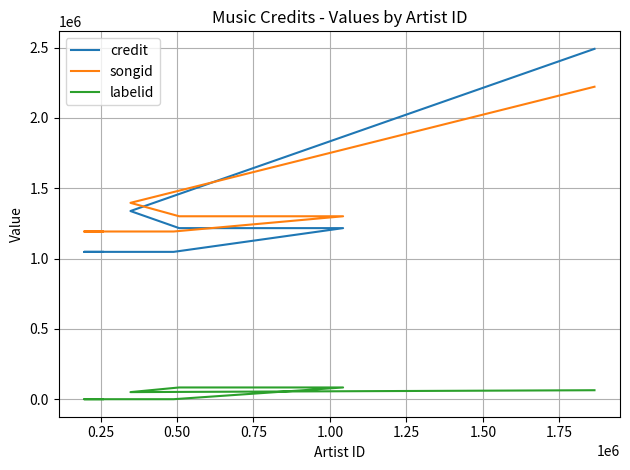

What is the label of the 3rd point from the left?

0.50